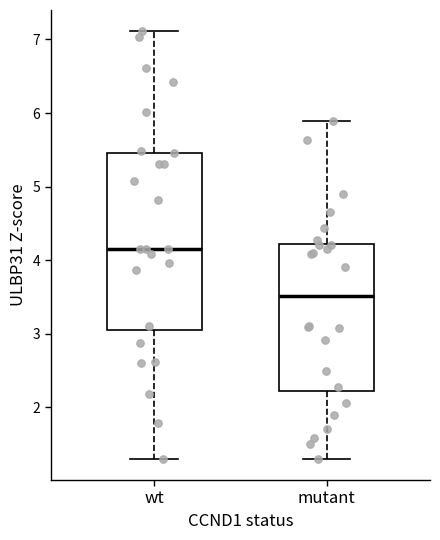

Reading left to right, read every box against the y-axis: the position of its median line, the range the box covers, and the ends of its whiskers. The values are not printed on the chart, so give them approximately, as read against the axis.

wt: median 4.2, box 3.1 to 5.5, whiskers 1.3 to 7.1
mutant: median 3.5, box 2.2 to 4.2, whiskers 1.3 to 5.9